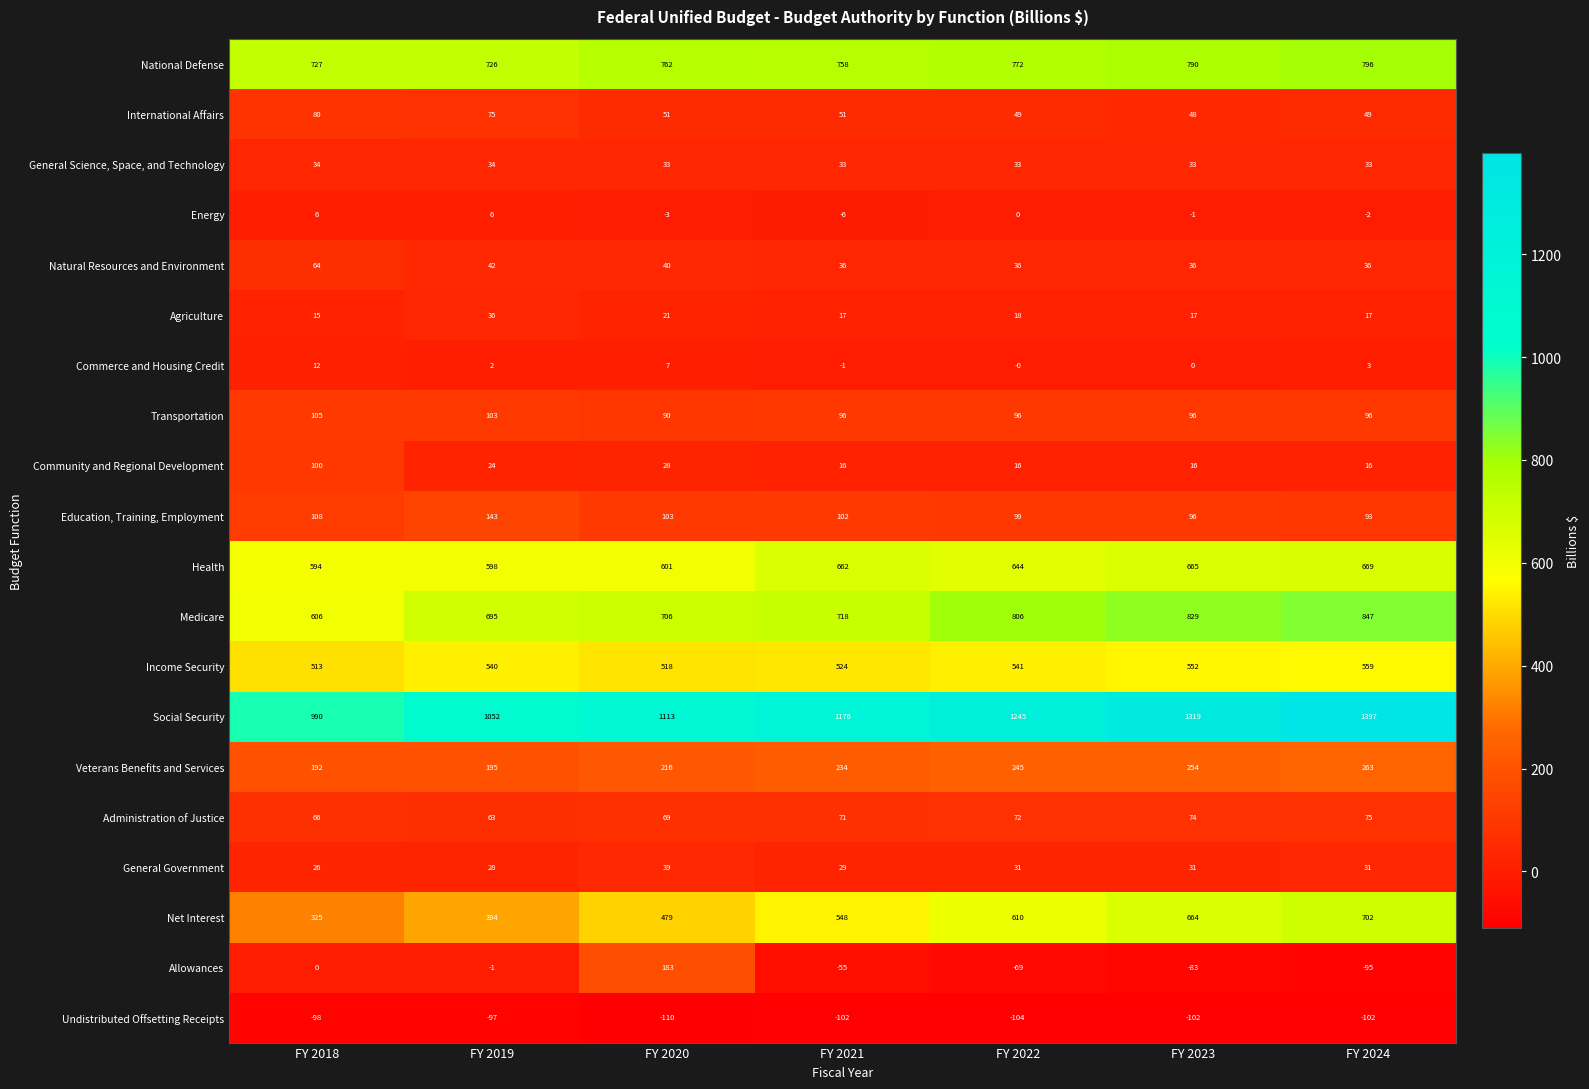

At FY 2024, list the series in order from smallest to largest.

Undistributed Offsetting Receipts, Allowances, Energy, Commerce and Housing Credit, Community and Regional Development, Agriculture, General Government, General Science, Space, and Technology, Natural Resources and Environment, International Affairs, Administration of Justice, Education, Training, Employment, Transportation, Veterans Benefits and Services, Income Security, Health, Net Interest, National Defense, Medicare, Social Security